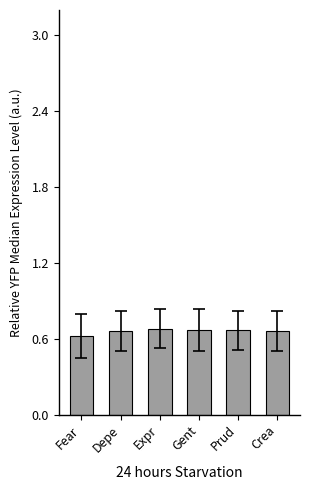

What is the sum of the values at Gent and Expr?

1.3